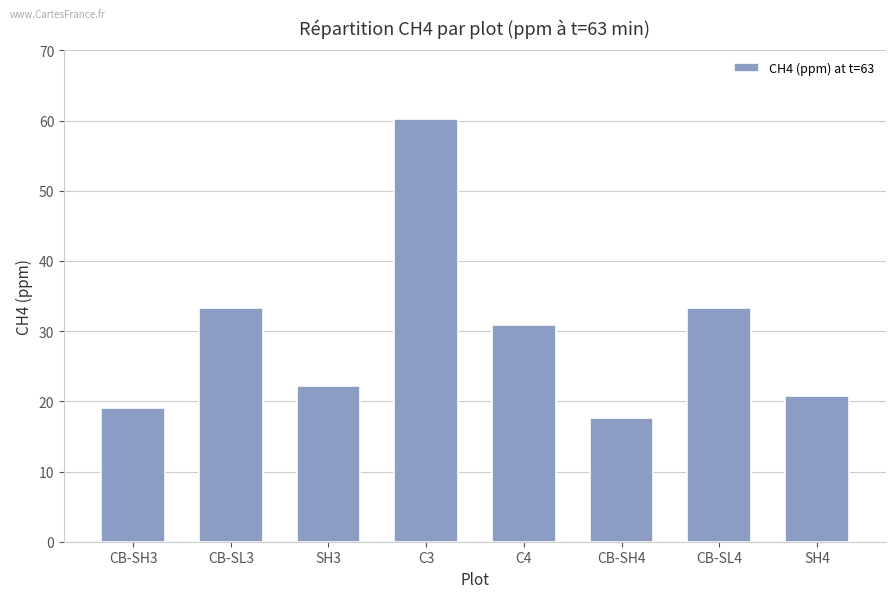

Between C3 and CB-SH3, which is larger?

C3